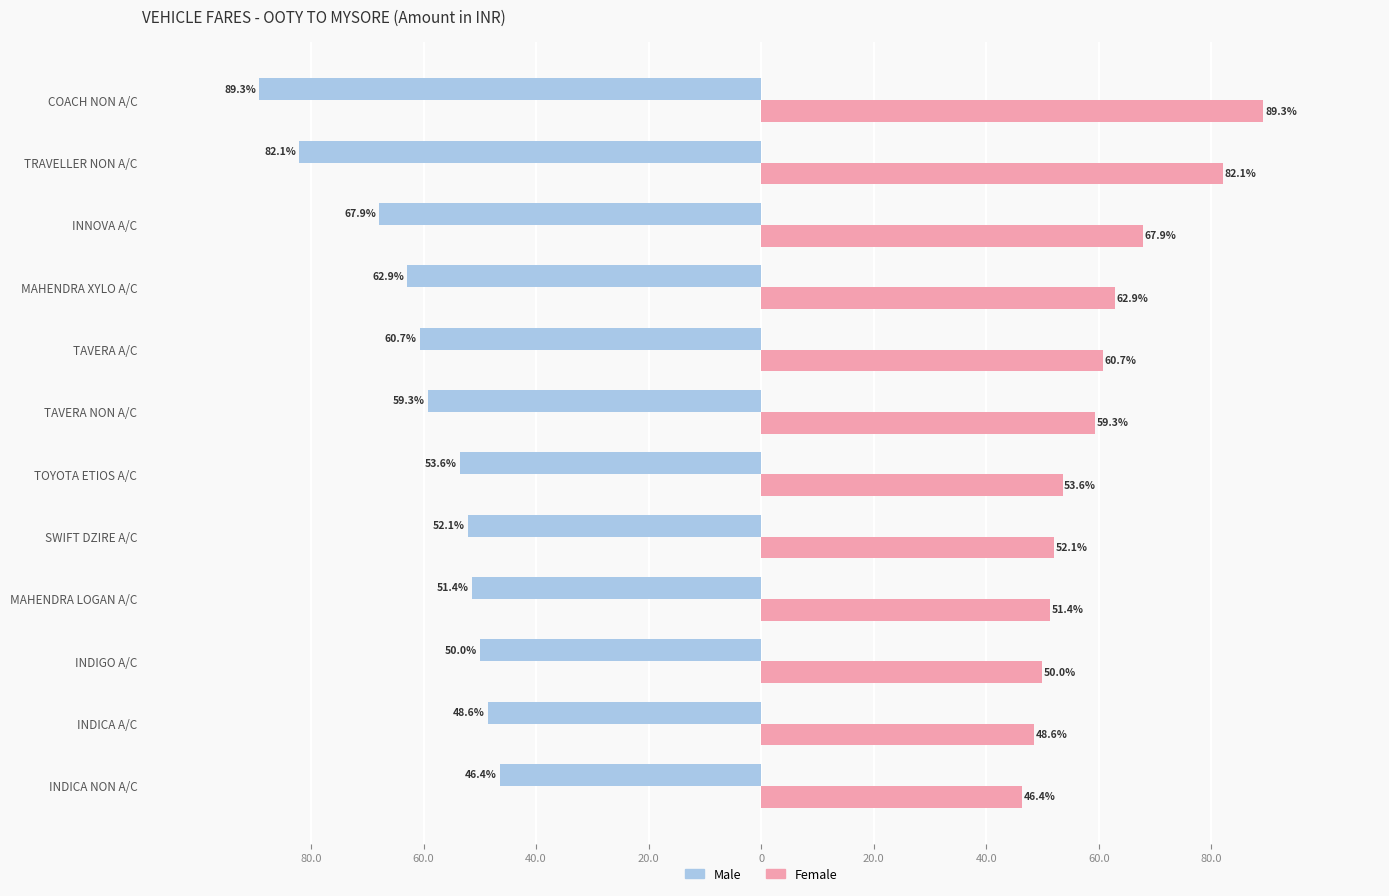

Rank the series by their average value, from highest to lowest.

Female, Male